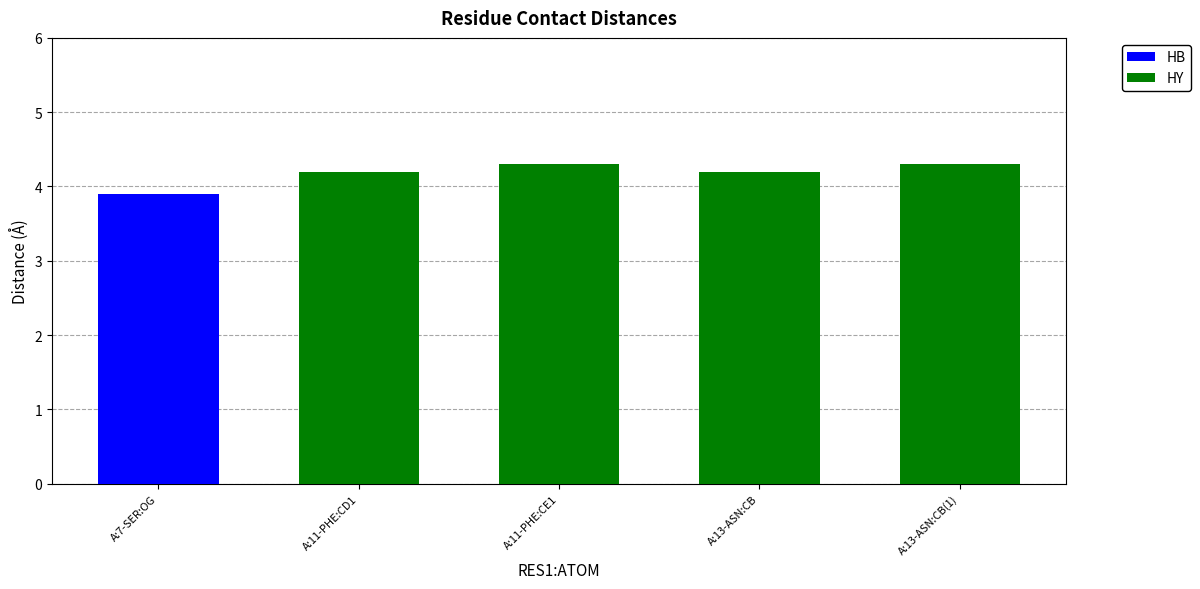

How many series are shown in this chart?

2